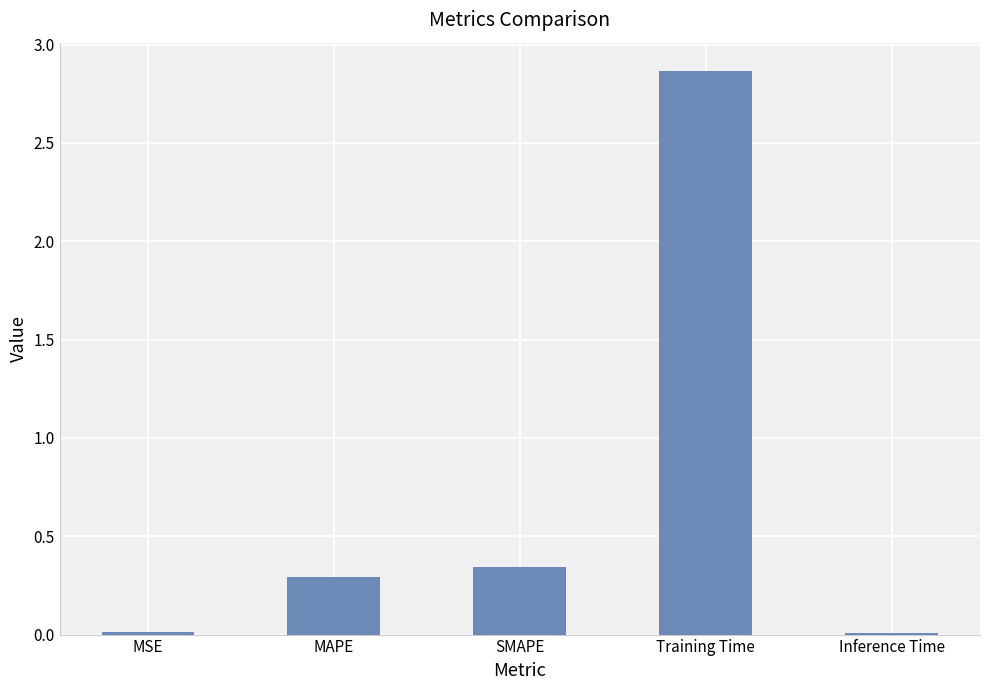

Which label corresponds to the largest value in the chart?

Training Time